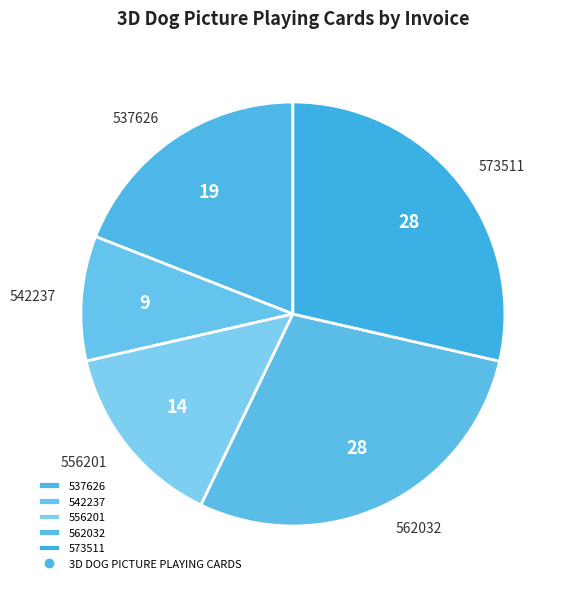

What is the ratio of the value at 556201 to the value at 537626?

0.8